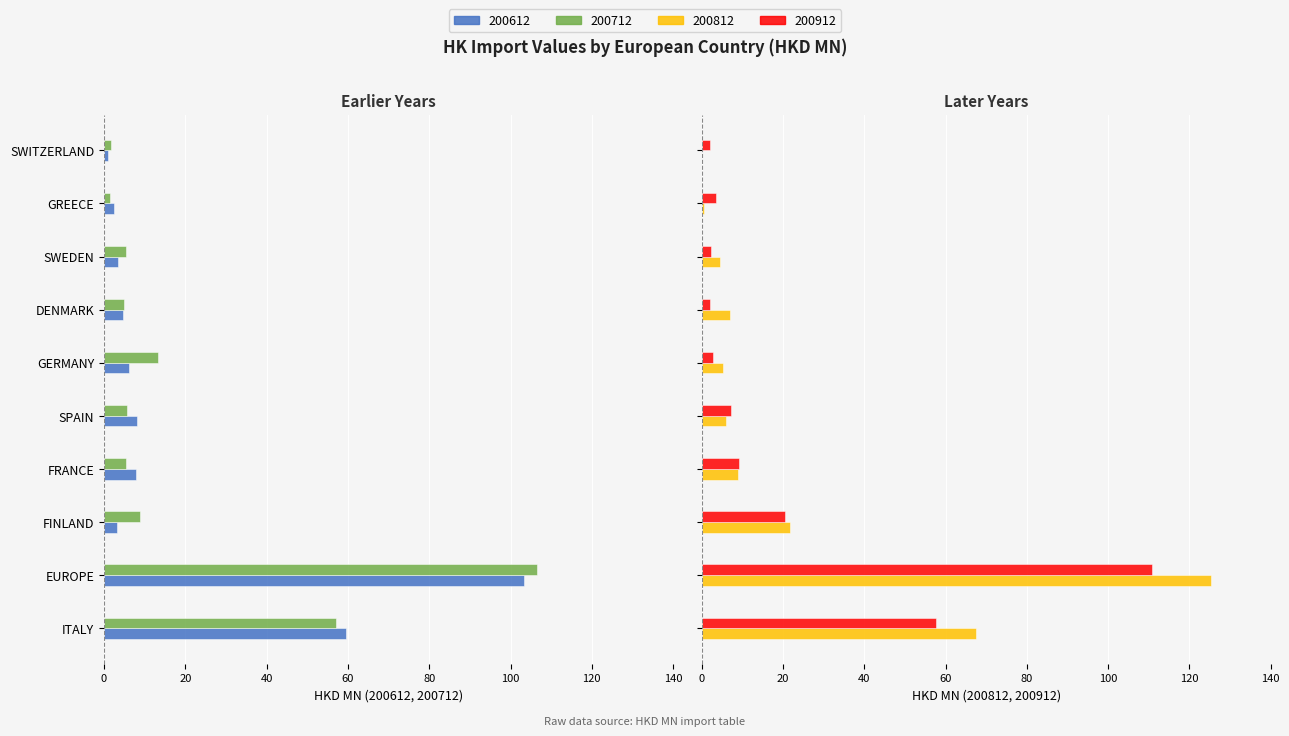

What is the difference between the second highest and second lowest values in the 200812 series?

66.9